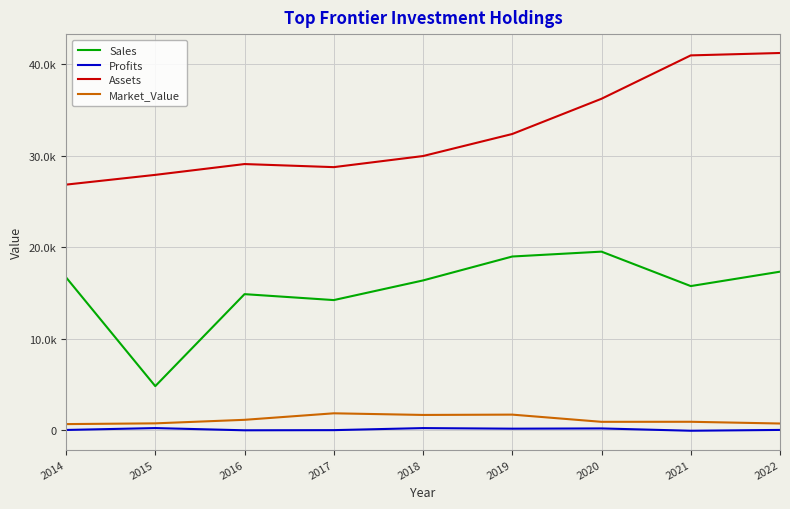

The Profits series shows 284.9 at 2019. True or false?

False